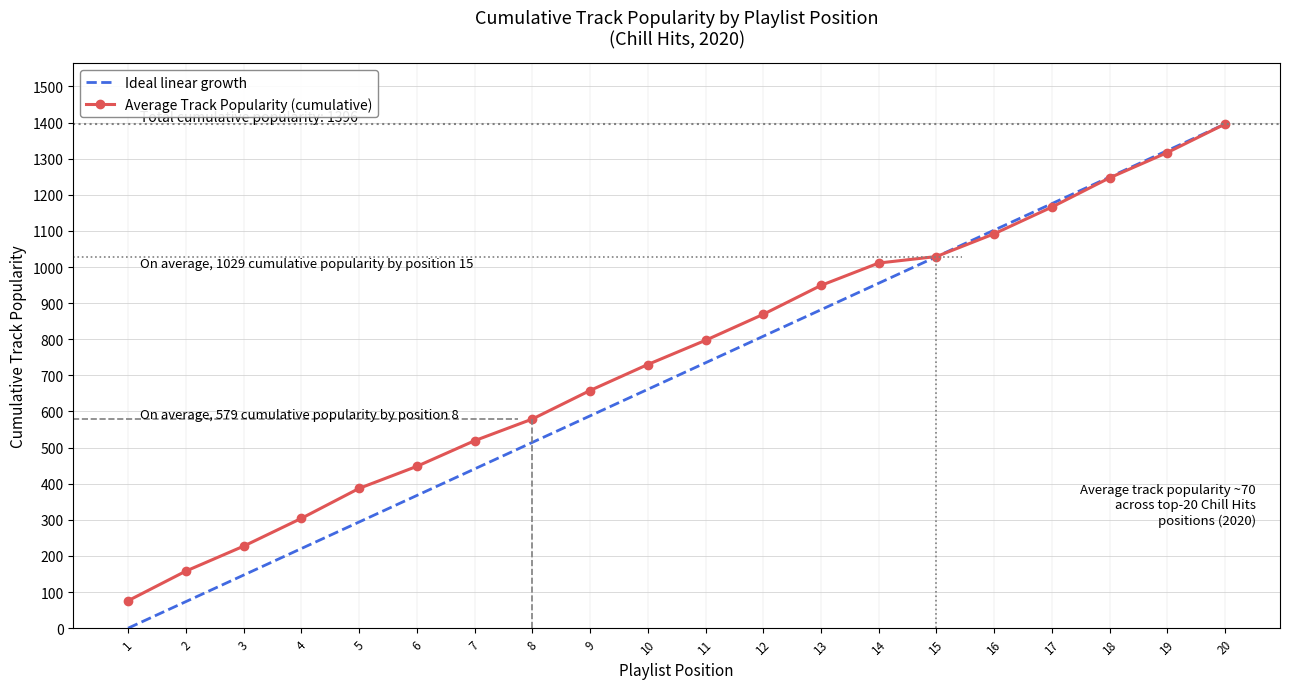

At which label does Ideal linear growth first exceed 734?

11